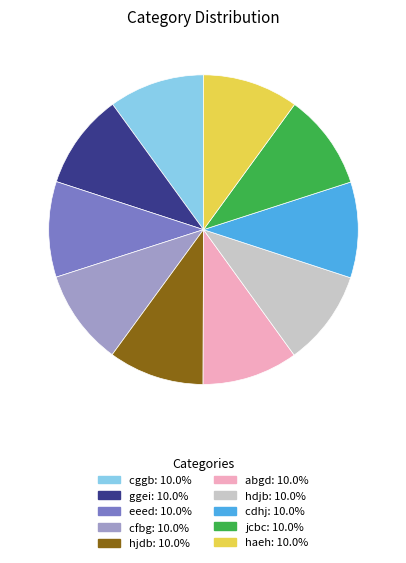

Is the sum of cggb and jcbc greater than half?

No